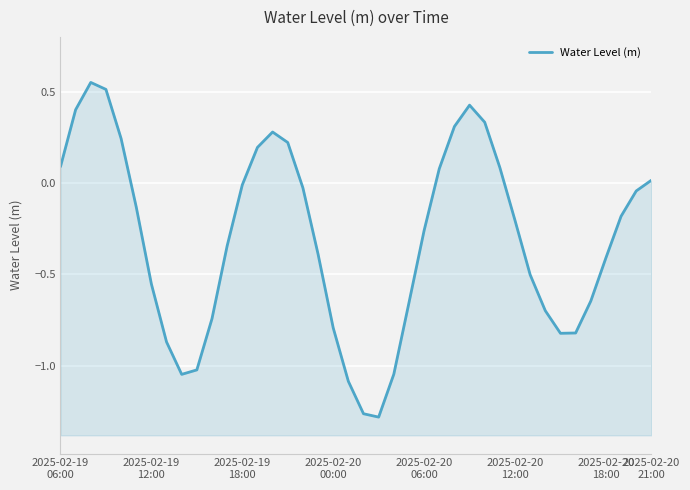

At which category does the data reach its first local valley?

8